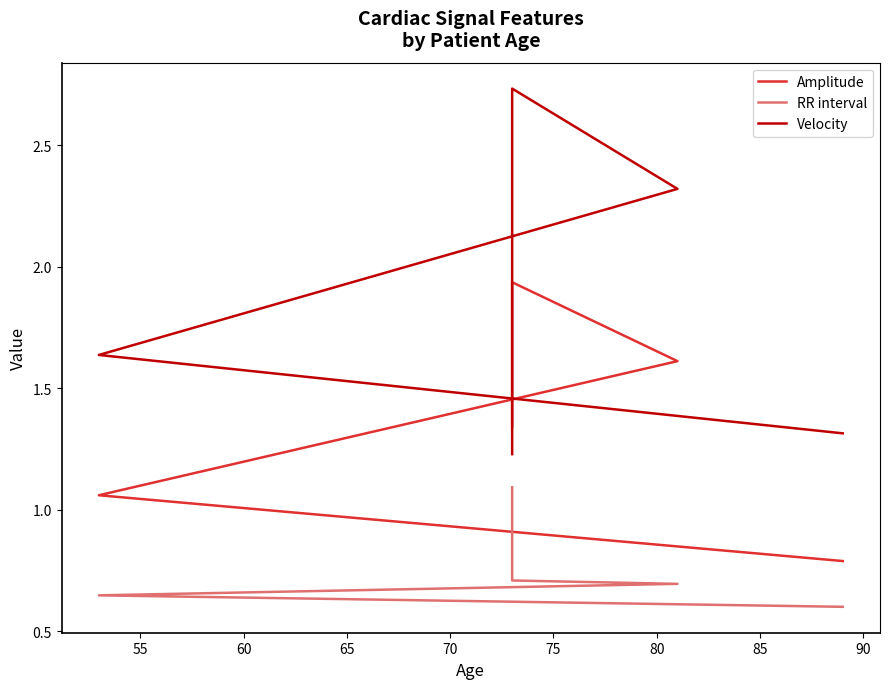

Which series has the largest total across all categories?

Velocity